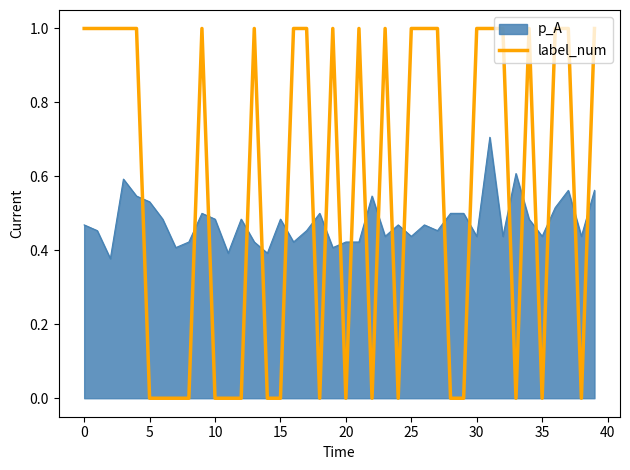

What is the greatest value displayed?

1.0